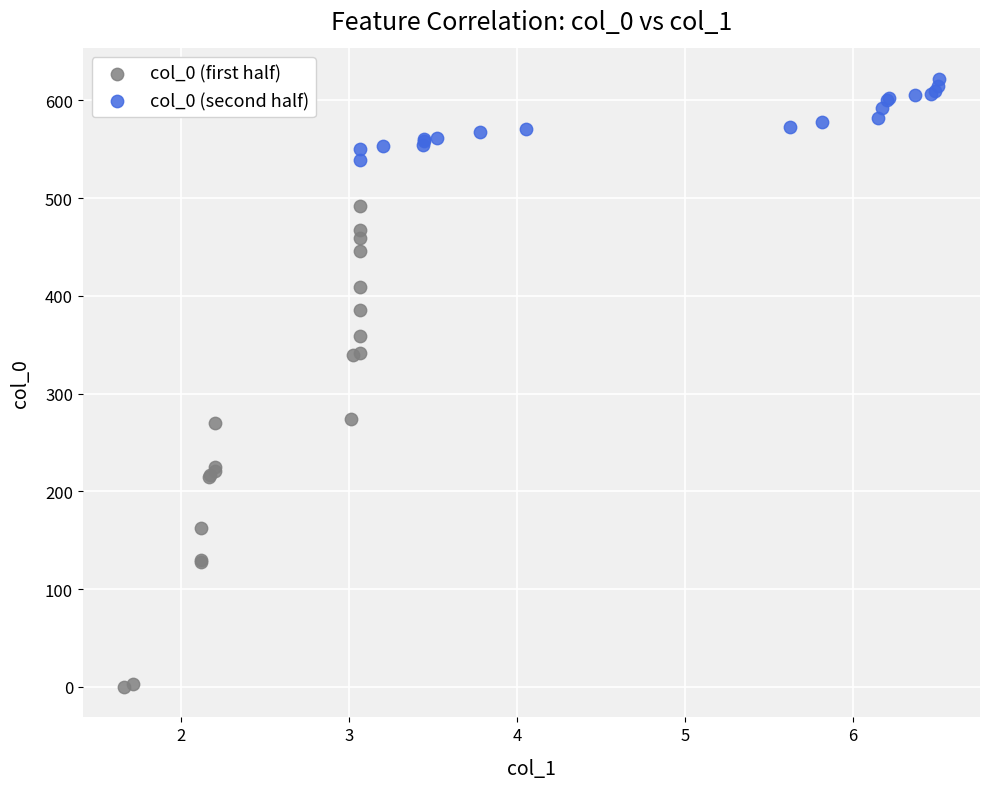

Which series reaches the minimum Y coordinate?

col_0 (first half)